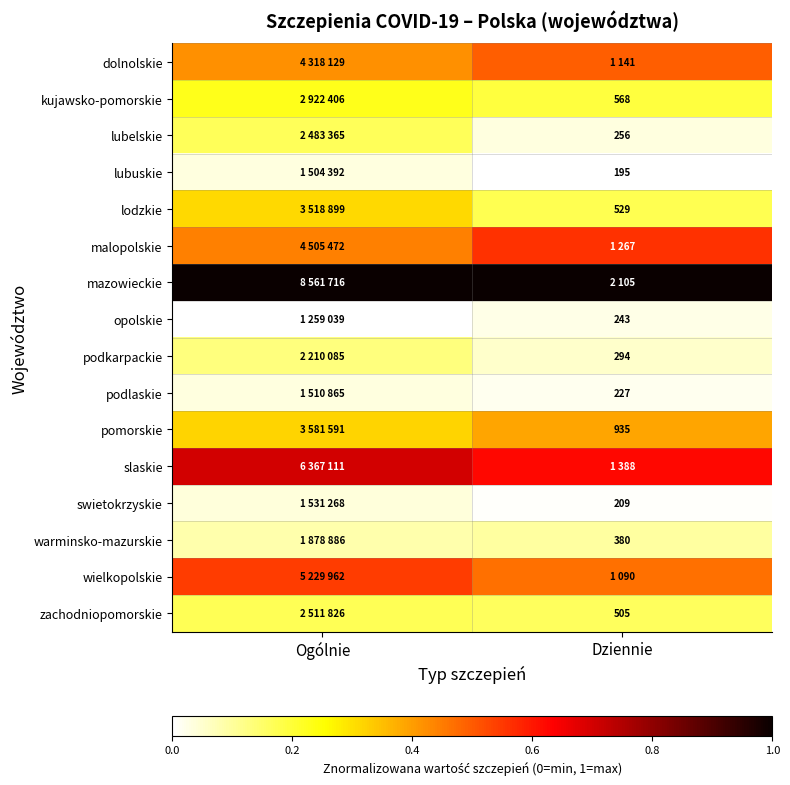

Which category has the lowest value across all series?

Dziennie